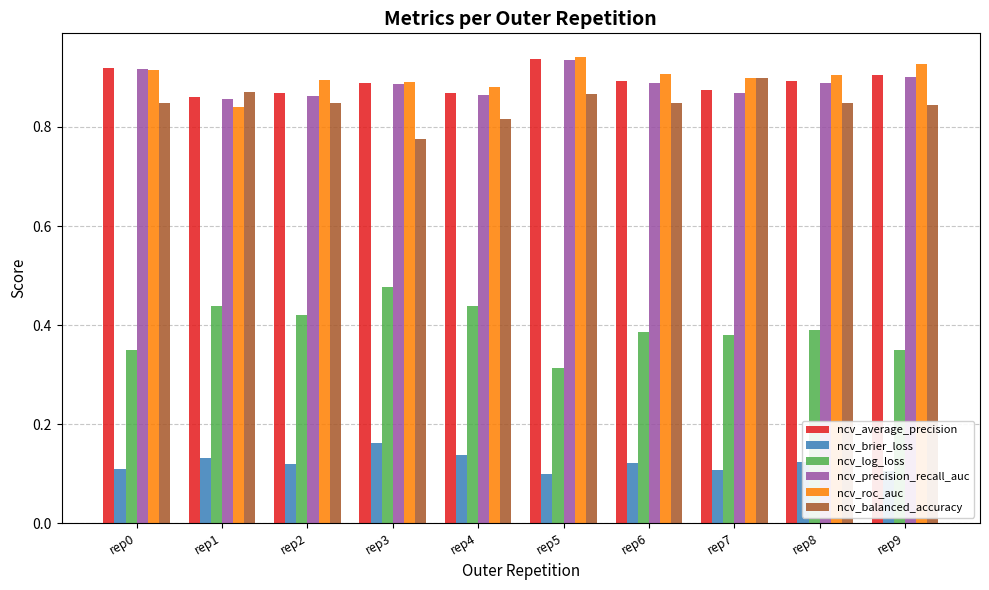

Count the ncv_roc_auc values in the range 0 to 1.

10